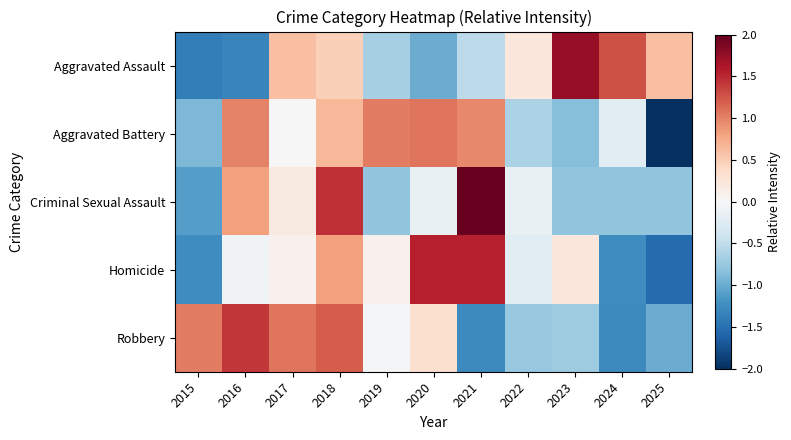

Reading left to right, extract all data points from this chart.

Aggravated Assault: 2015=-1.4	2016=-1.3	2017=0.6	2018=0.5	2019=-0.7	2020=-1.0	2021=-0.5	2022=0.2	2023=1.7	2024=1.3	2025=0.6
Aggravated Battery: 2015=-0.9	2016=1.0	2017=0.0	2018=0.7	2019=1.0	2020=1.1	2021=1.0	2022=-0.6	2023=-0.9	2024=-0.2	2025=-2.1
Criminal Sexual Assault: 2015=-1.1	2016=0.8	2017=0.2	2018=1.5	2019=-0.8	2020=-0.1	2021=2.1	2022=-0.1	2023=-0.8	2024=-0.8	2025=-0.8
Homicide: 2015=-1.2	2016=-0.1	2017=0.1	2018=0.8	2019=0.1	2020=1.5	2021=1.5	2022=-0.2	2023=0.2	2024=-1.2	2025=-1.5
Robbery: 2015=1.0	2016=1.4	2017=1.1	2018=1.2	2019=-0.0	2020=0.3	2021=-1.3	2022=-0.8	2023=-0.7	2024=-1.3	2025=-1.0